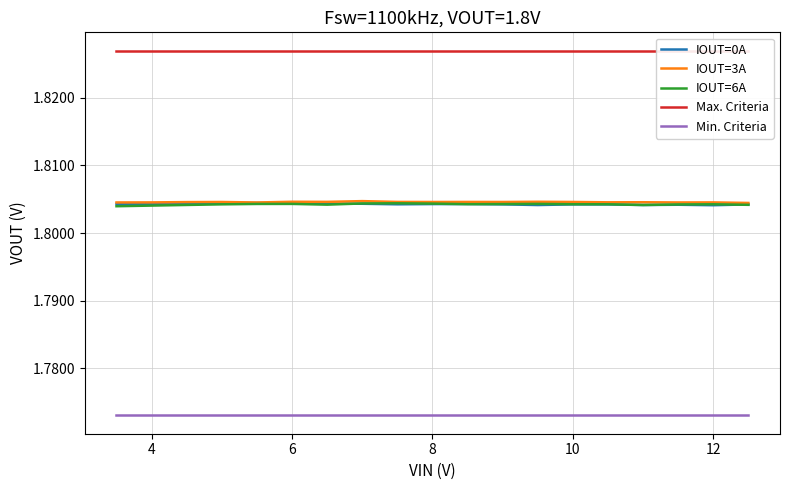

True or false: IOUT=3A and Min. Criteria cross at least once.

False